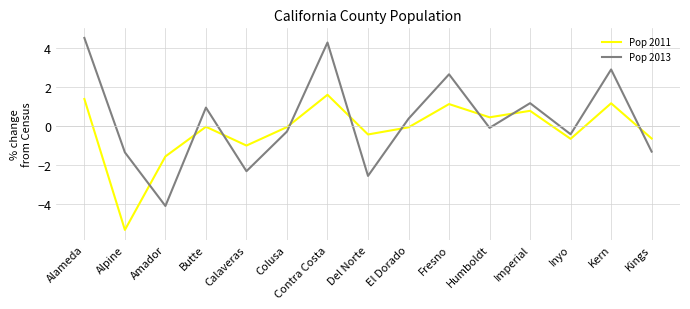

What is the sum of all Pop 2011 values?

-3.3